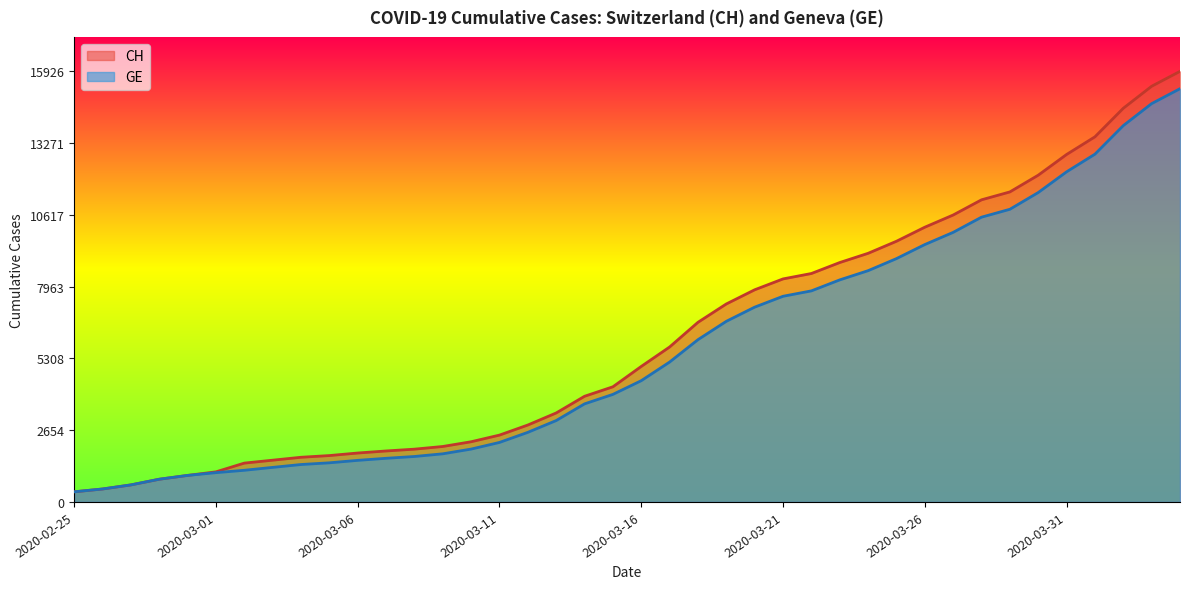

What is the difference between the maximum and second lowest values in the GE series?

14805